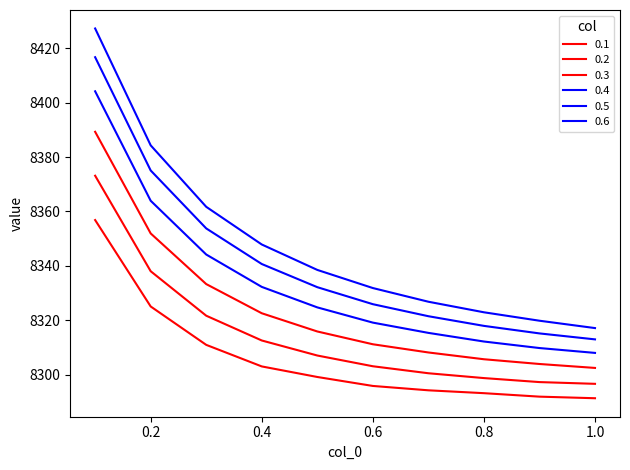

What is the label of the 8th point from the right?

0.3